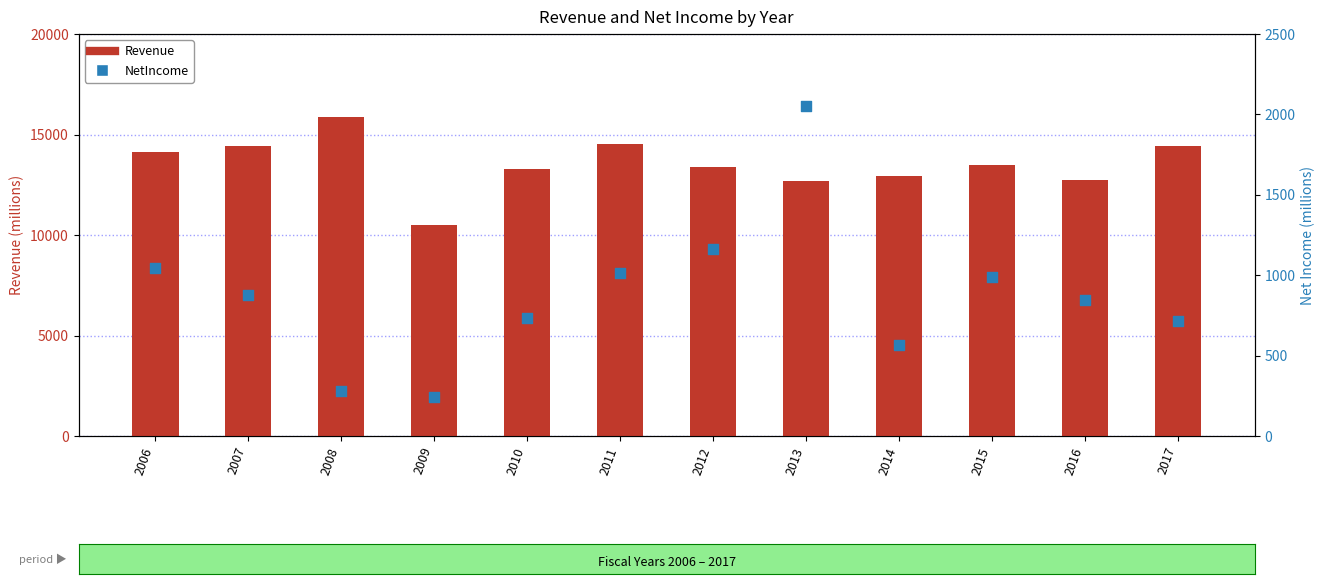

At how many categories does at least one series exceed 4694?

12